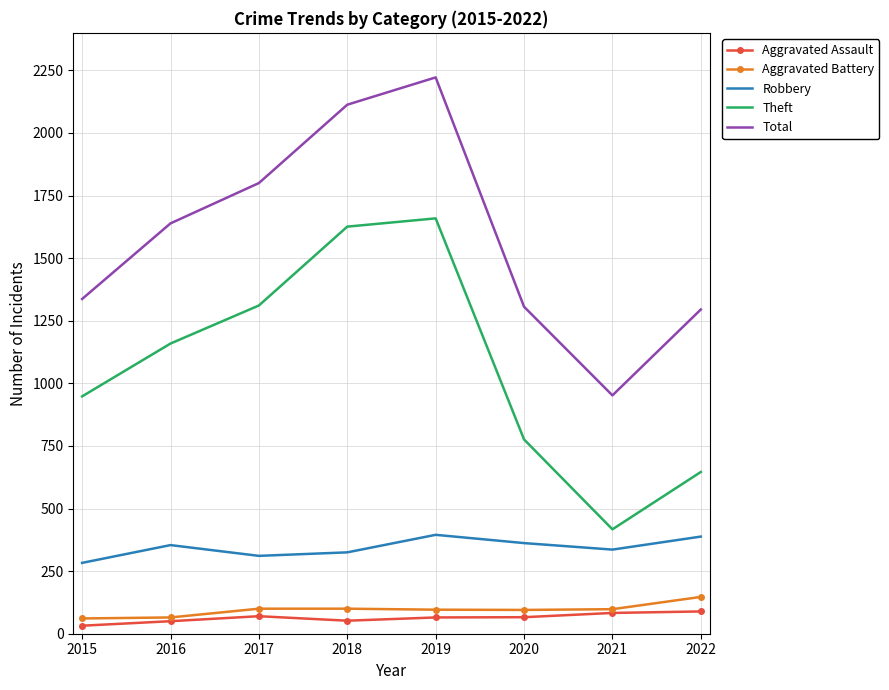

True or false: Theft and Aggravated Battery cross at least once.

False